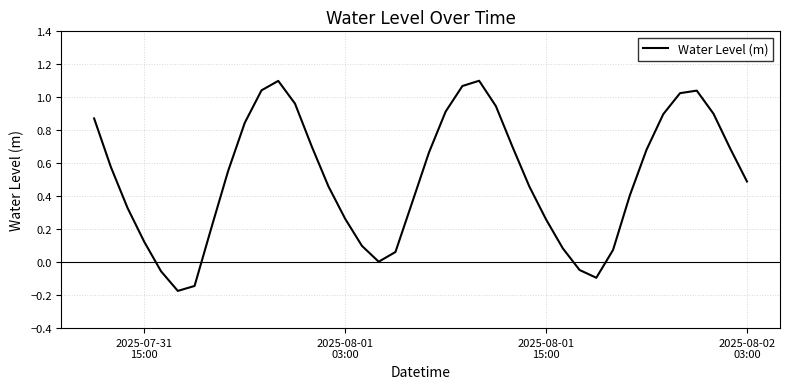

What is the difference between the maximum and minimum values?

1.3